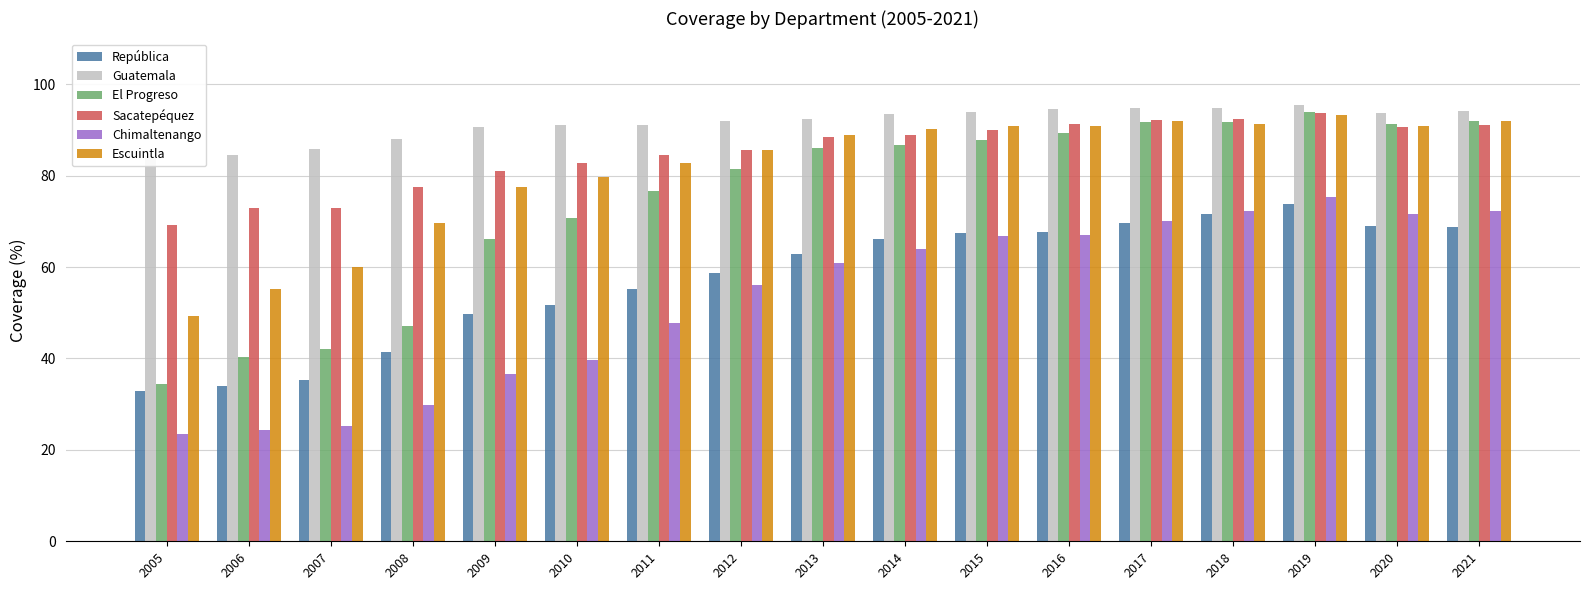

Reading right to left, what are all the values shown in this chart?

República: 2021=68.8	2020=68.9	2019=73.8	2018=71.6	2017=69.6	2016=67.8	2015=67.4	2014=66.1	2013=62.8	2012=58.7	2011=55.2	2010=51.7	2009=49.7	2008=41.4	2007=35.2	2006=34.0	2005=32.8
Guatemala: 2021=94.2	2020=93.7	2019=95.4	2018=94.8	2017=94.8	2016=94.6	2015=94.0	2014=93.5	2013=92.4	2012=91.9	2011=91.0	2010=91.0	2009=90.6	2008=88.0	2007=85.9	2006=84.6	2005=84.2
El Progreso: 2021=91.9	2020=91.4	2019=94.0	2018=91.7	2017=91.7	2016=89.4	2015=87.9	2014=86.7	2013=86.0	2012=81.4	2011=76.6	2010=70.8	2009=66.0	2008=47.0	2007=42.0	2006=40.2	2005=34.5
Sacatepéquez: 2021=91.2	2020=90.7	2019=93.6	2018=92.4	2017=92.2	2016=91.2	2015=89.9	2014=88.8	2013=88.6	2012=85.7	2011=84.5	2010=82.7	2009=81.0	2008=77.4	2007=73.0	2006=73.0	2005=69.2
Chimaltenango: 2021=72.4	2020=71.6	2019=75.4	2018=72.3	2017=70.2	2016=67.0	2015=66.8	2014=64.0	2013=60.9	2012=56.0	2011=47.8	2010=39.7	2009=36.5	2008=29.9	2007=25.2	2006=24.4	2005=23.4
Escuintla: 2021=92.0	2020=90.9	2019=93.3	2018=91.4	2017=91.9	2016=90.8	2015=91.0	2014=90.1	2013=88.8	2012=85.5	2011=82.8	2010=79.7	2009=77.6	2008=69.7	2007=60.1	2006=55.3	2005=49.4